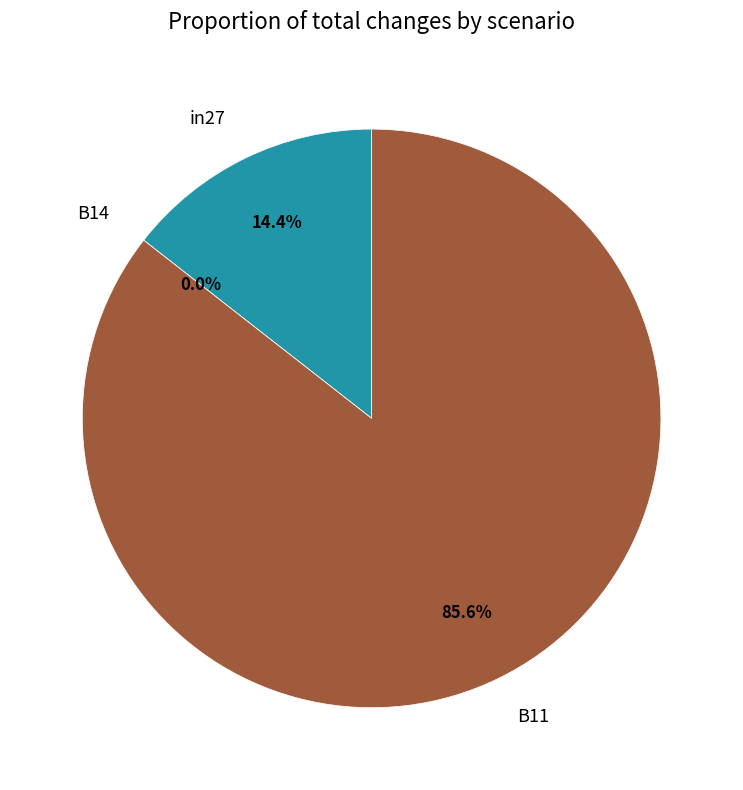

Is it true that B14 is 0% of the pie?

True